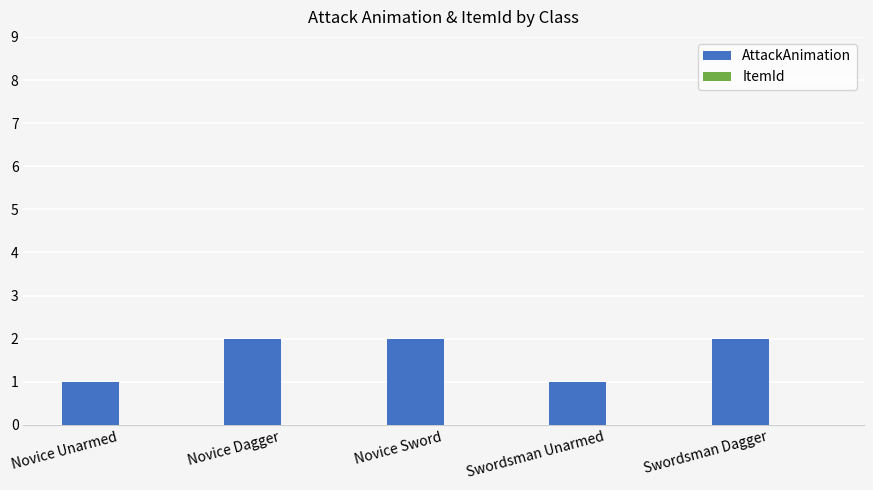

True or false: the data shows 2 at Swordsman Dagger.

True